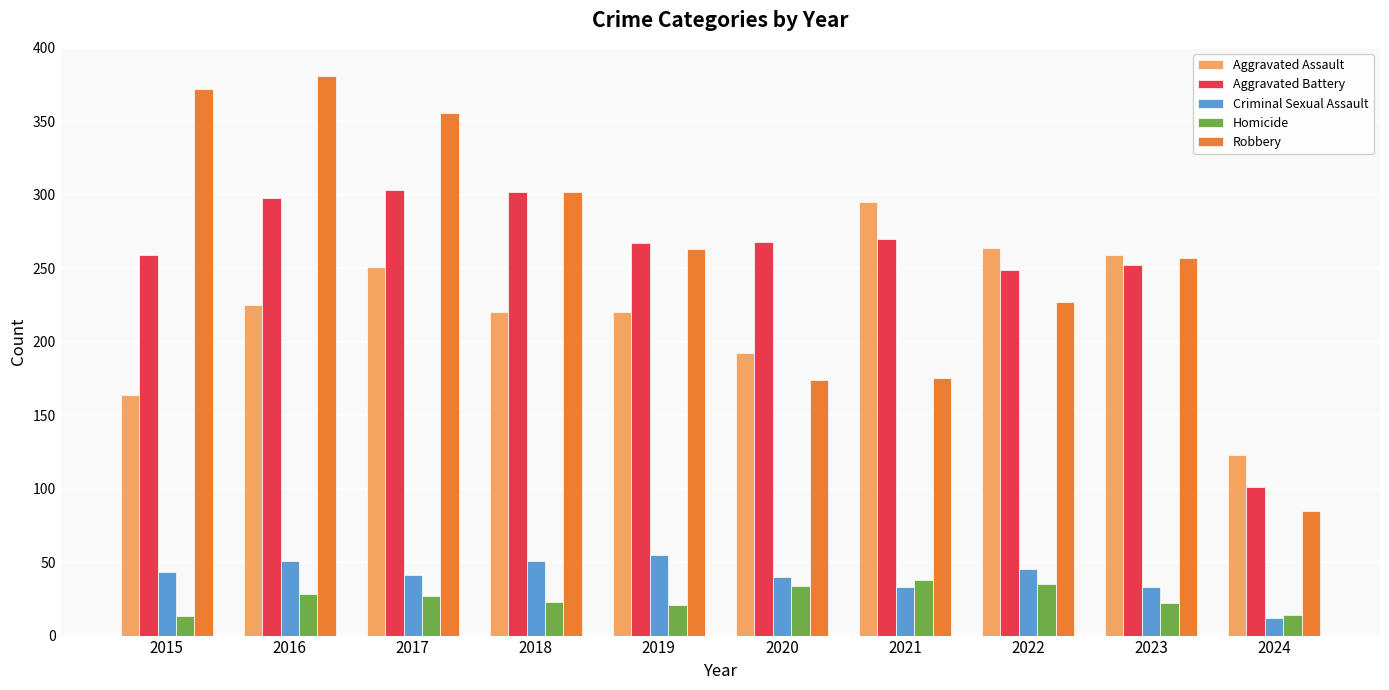

What is the difference between the Aggravated Assault values at 2023 and 2024?

136